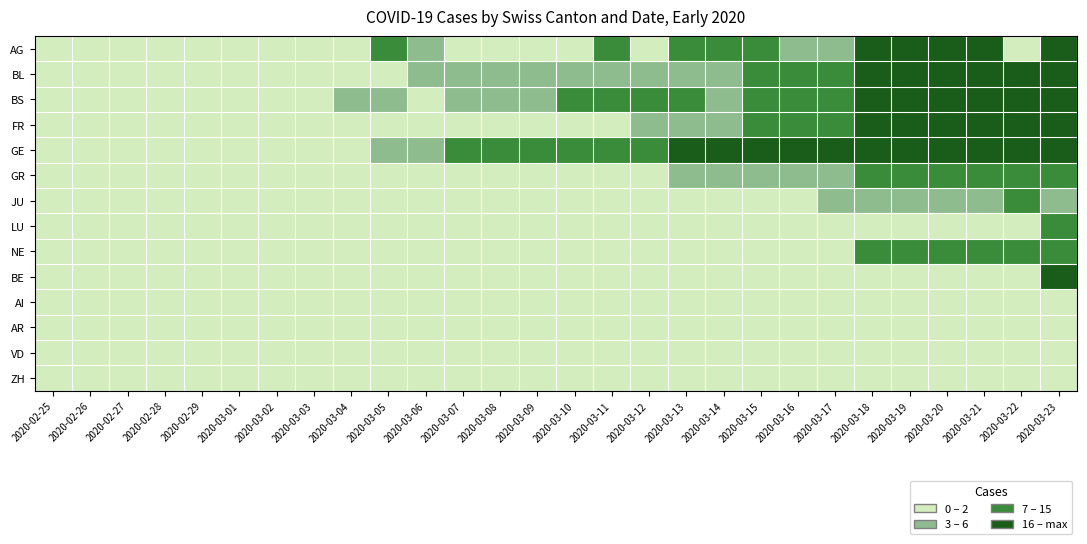

How many series are shown in this chart?

14